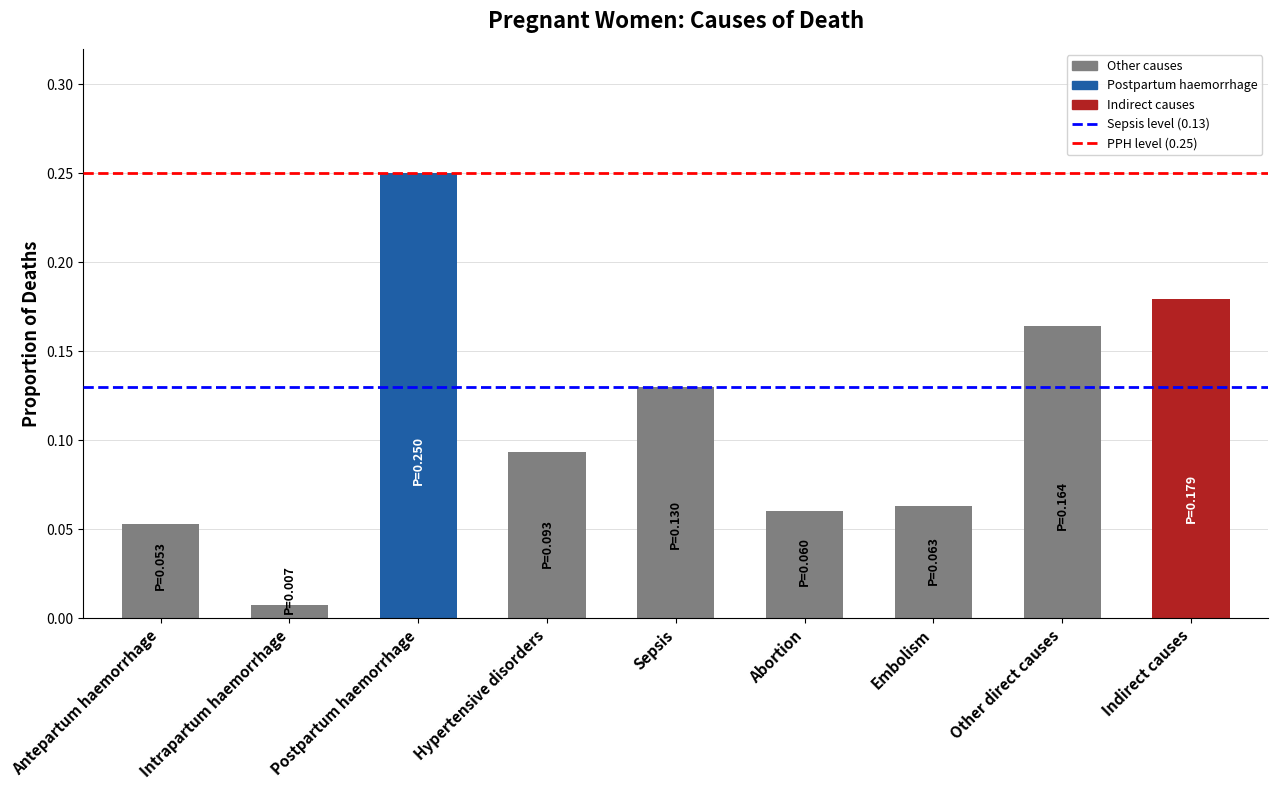

What is the sum of the values at Other direct causes and Hypertensive disorders?

0.3